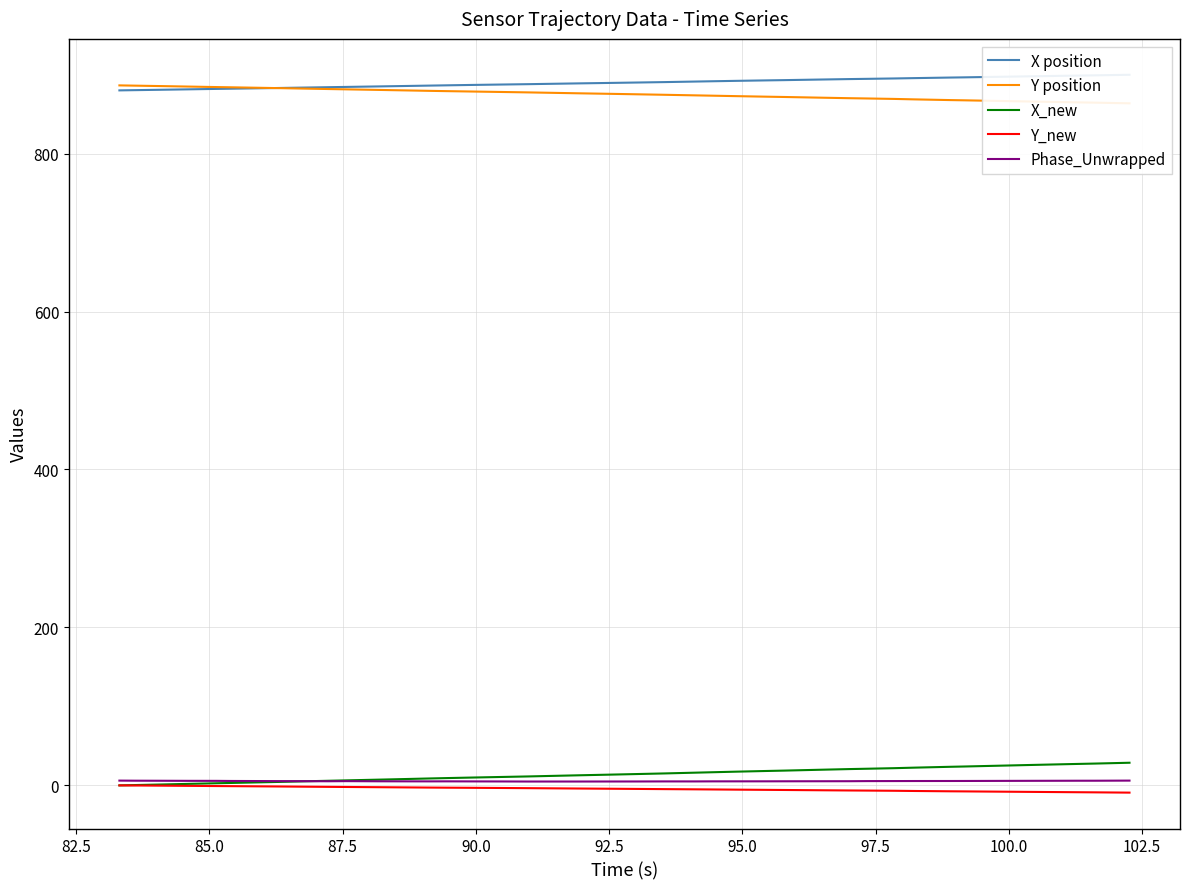

Is this an area chart (filled region under the line)?

No